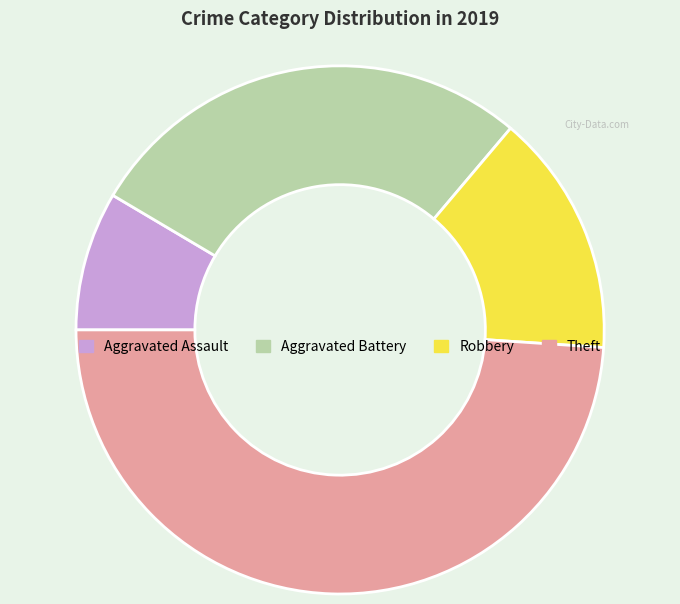

How many segments does this pie chart have?

4